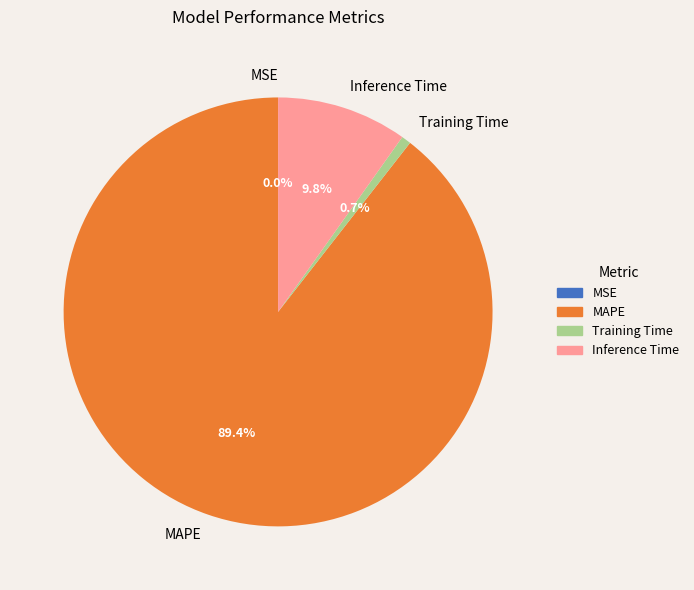

Between Inference Time and Training Time, which is larger?

Inference Time